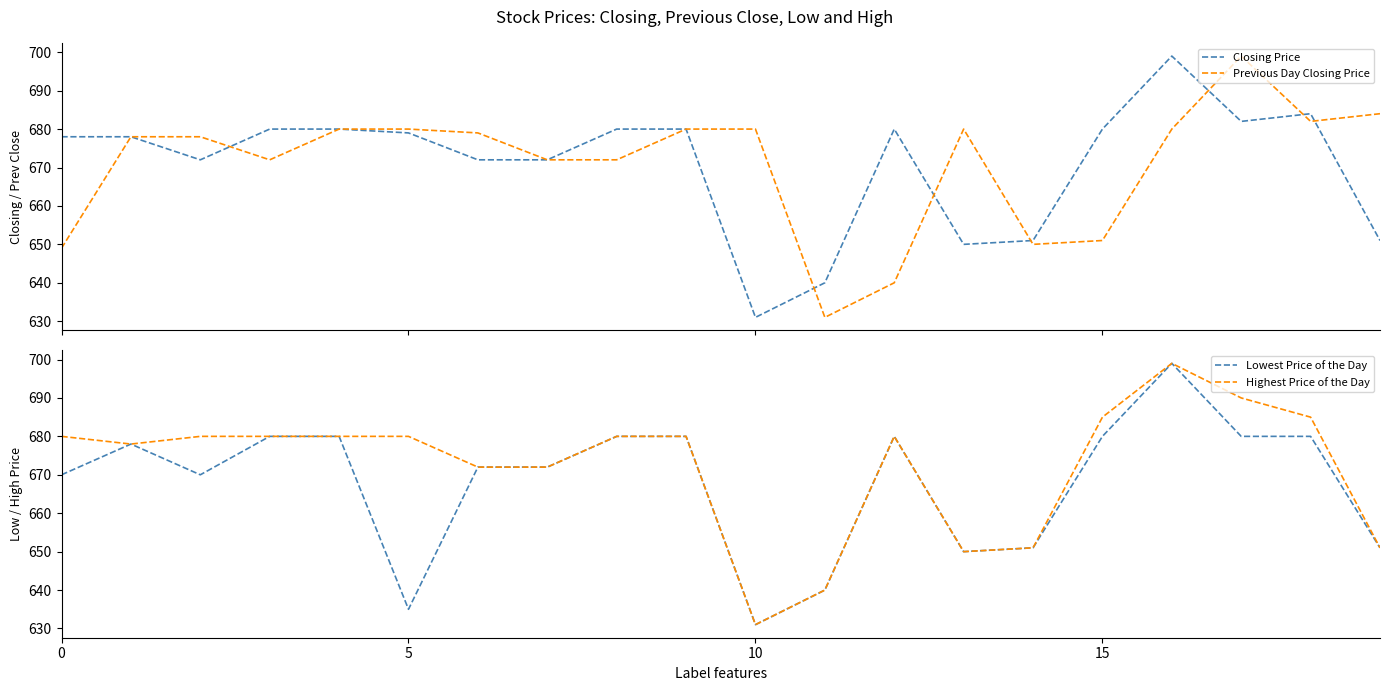

What is the total value across all series at 16?

2777